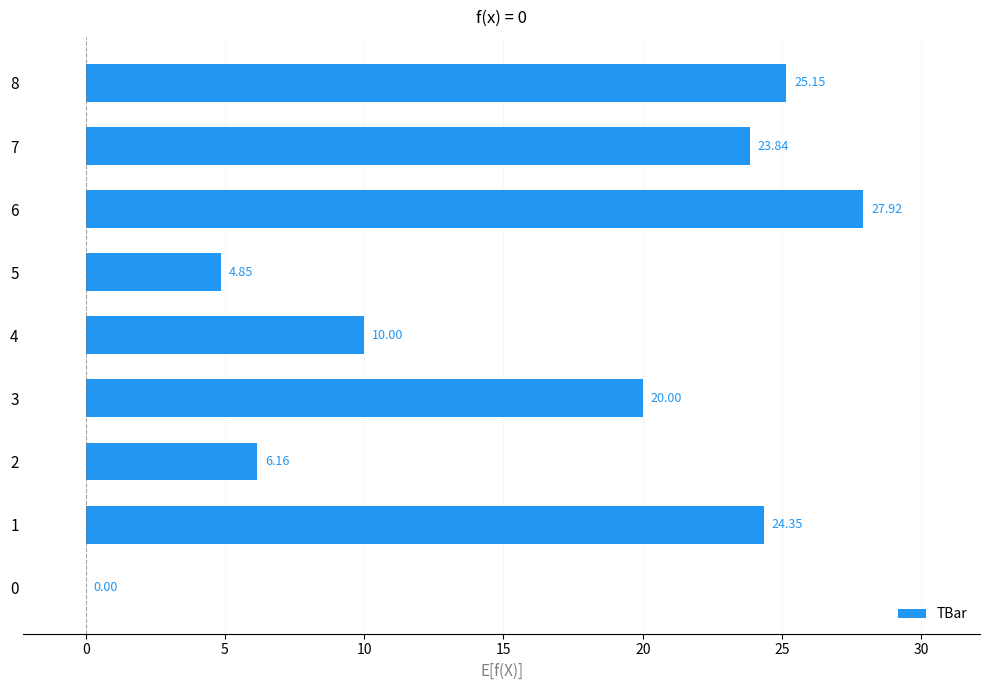

What is the change in value from 3 to 7?

+3.8